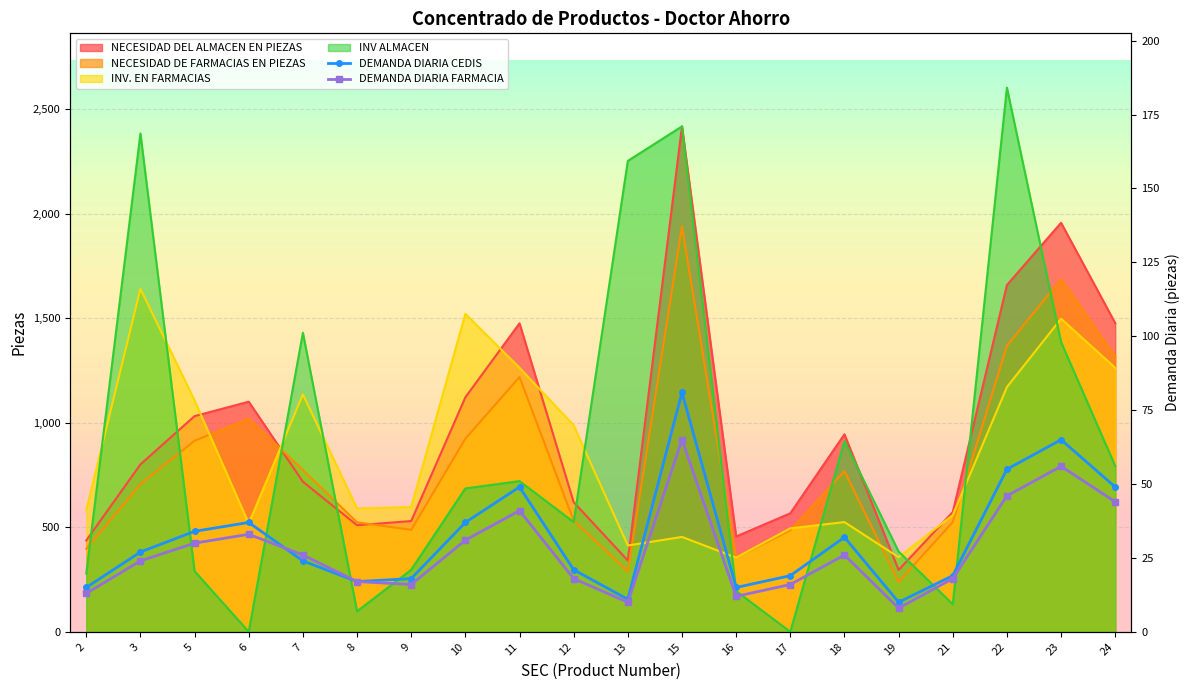

Where do DEMANDA DIARIA FARMACIA and DEMANDA DIARIA CEDIS first cross each other?

6 and 7